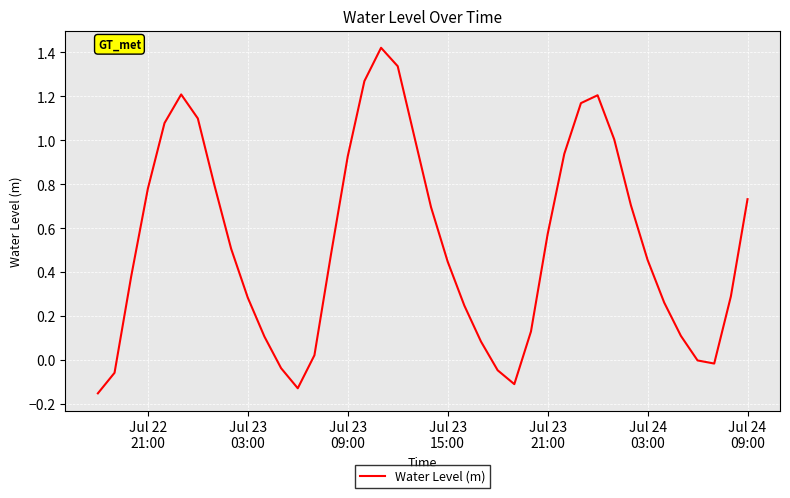

What is the difference between the maximum and minimum values?

1.6